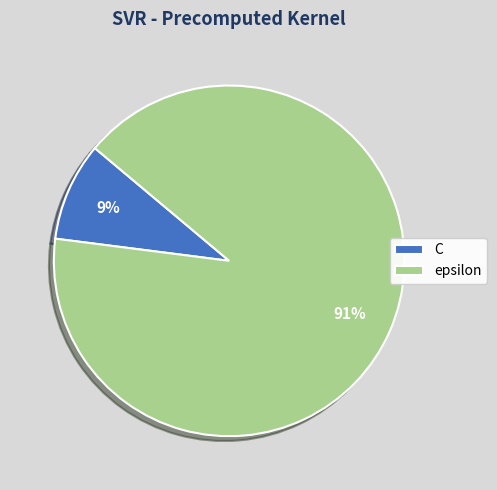

How many segments does this pie chart have?

2